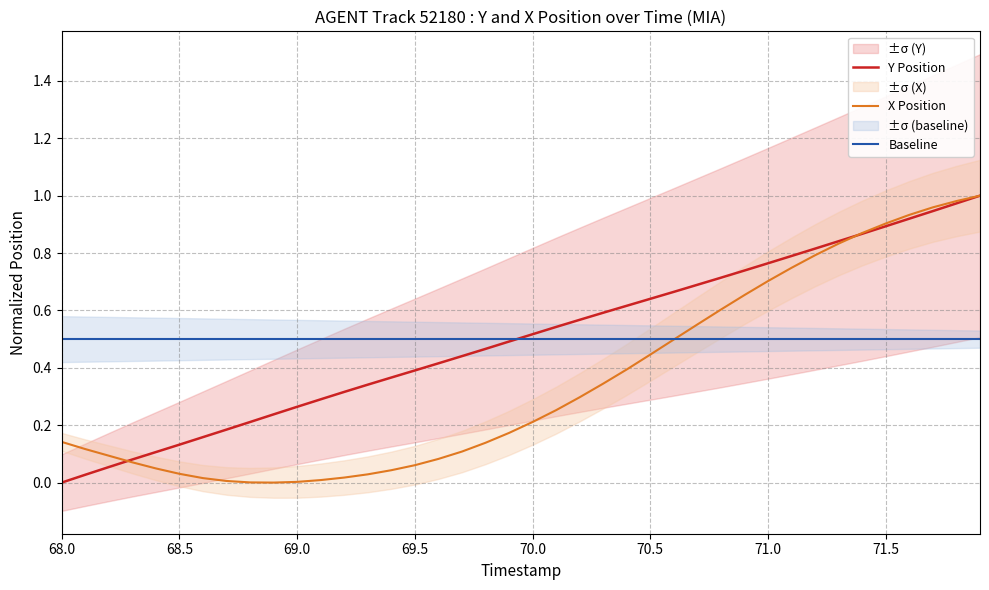

Rank the series by their maximum value, from highest to lowest.

Y Position, X Position, Baseline